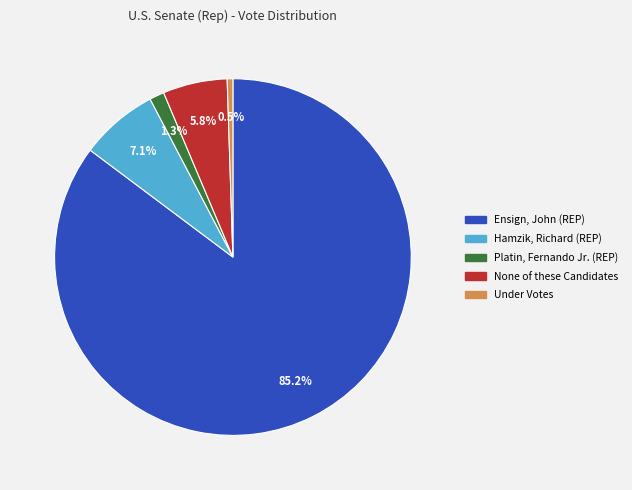

Does any single category account for the majority?

Yes